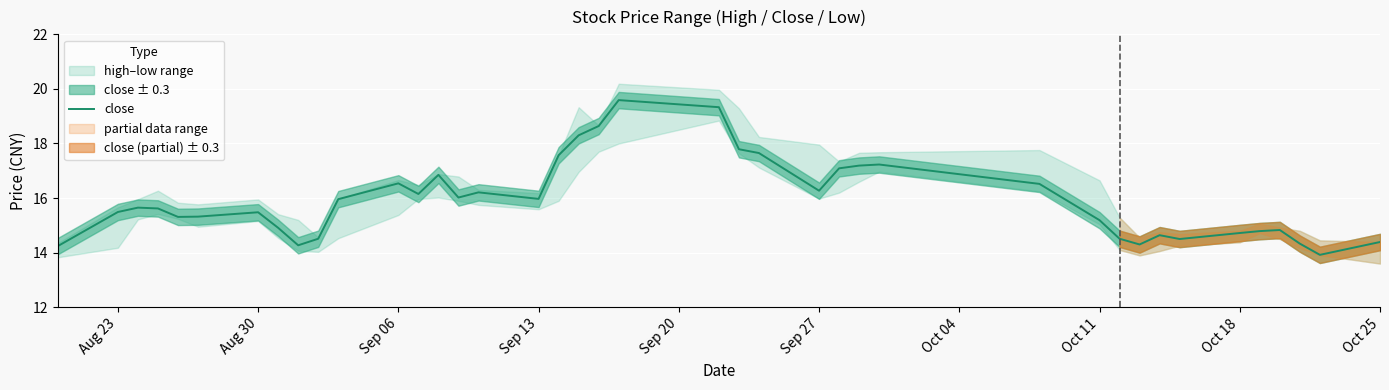

What is the maximum value for close?

19.6